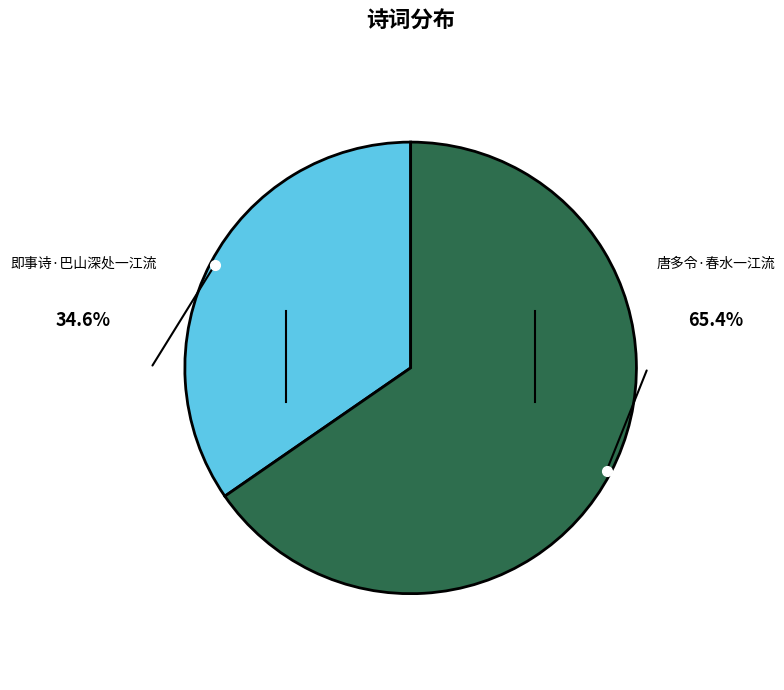

Which category has the smallest portion of the pie?

即事诗·巴山深处一江流